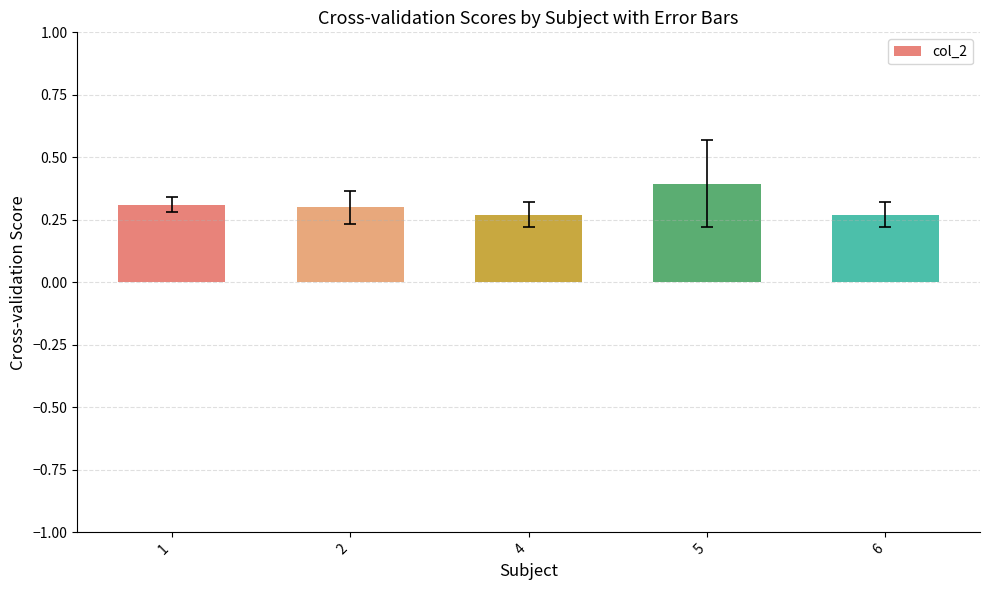

Does the chart contain stacked bars?

No